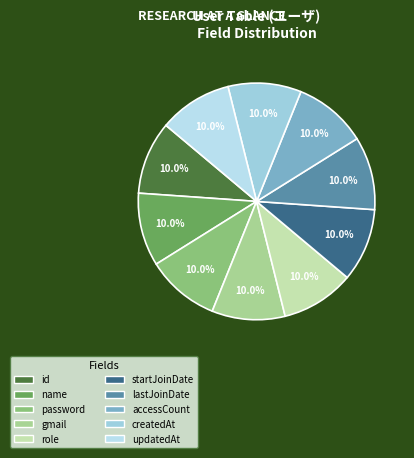

How many segments does this pie chart have?

10